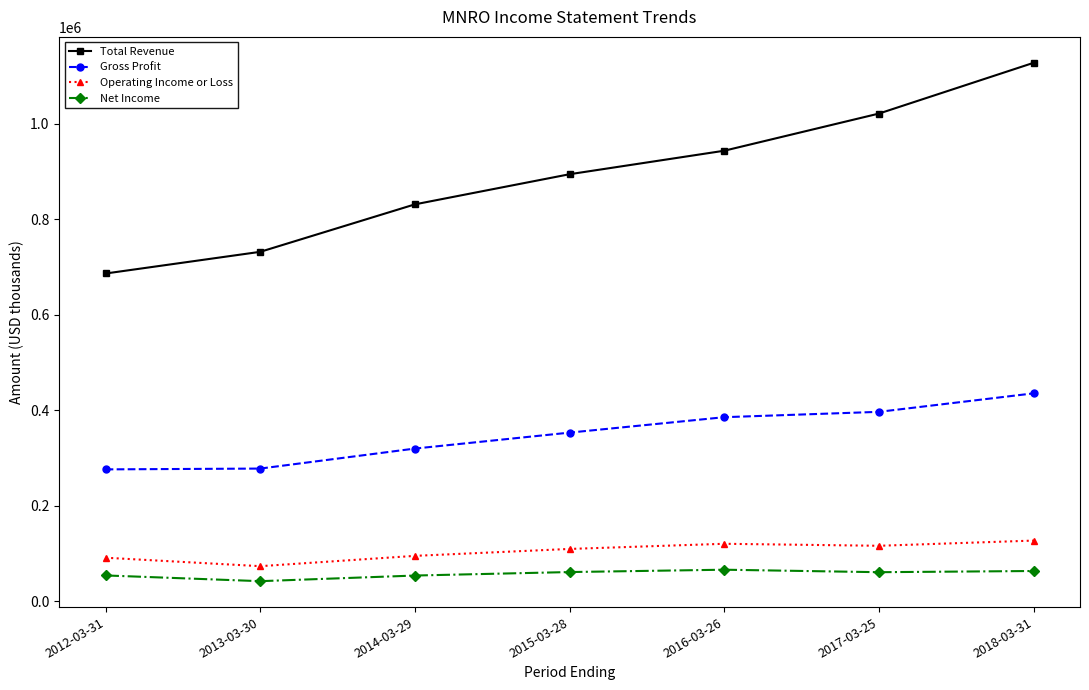

Where is the first local maximum for Operating Income or Loss?

2016-03-26